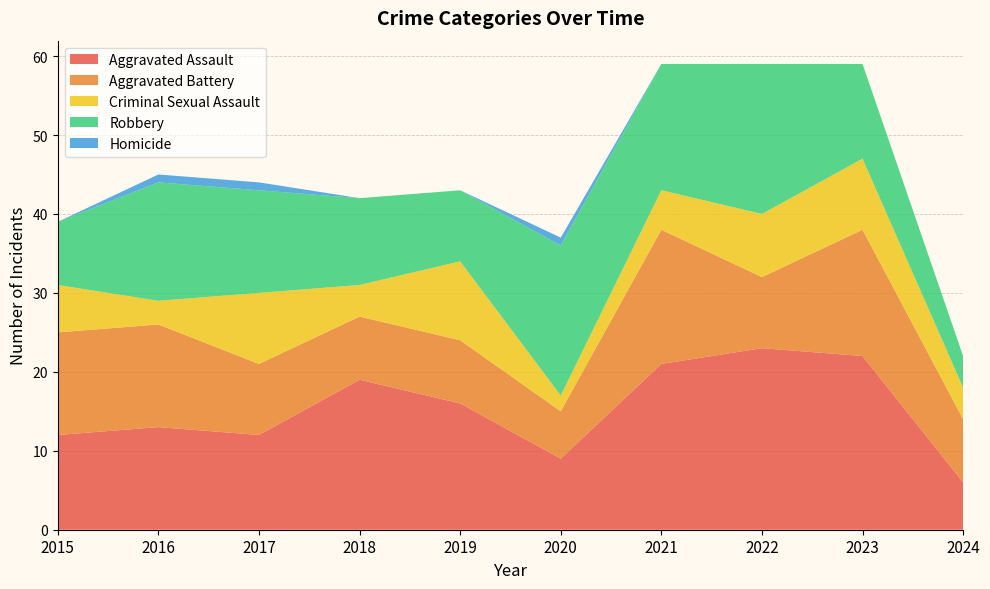

Reading left to right, transcribe all the data shown in this chart.

Aggravated Assault: 2015=12	2016=13	2017=12	2018=19	2019=16	2020=9	2021=21	2022=23	2023=22	2024=6
Aggravated Battery: 2015=13	2016=13	2017=9	2018=8	2019=8	2020=6	2021=17	2022=9	2023=16	2024=8
Criminal Sexual Assault: 2015=6	2016=3	2017=9	2018=4	2019=10	2020=2	2021=5	2022=8	2023=9	2024=4
Robbery: 2015=8	2016=15	2017=13	2018=11	2019=9	2020=19	2021=16	2022=19	2023=12	2024=4
Homicide: 2015=0	2016=1	2017=1	2018=0	2019=0	2020=1	2021=0	2022=0	2023=0	2024=0